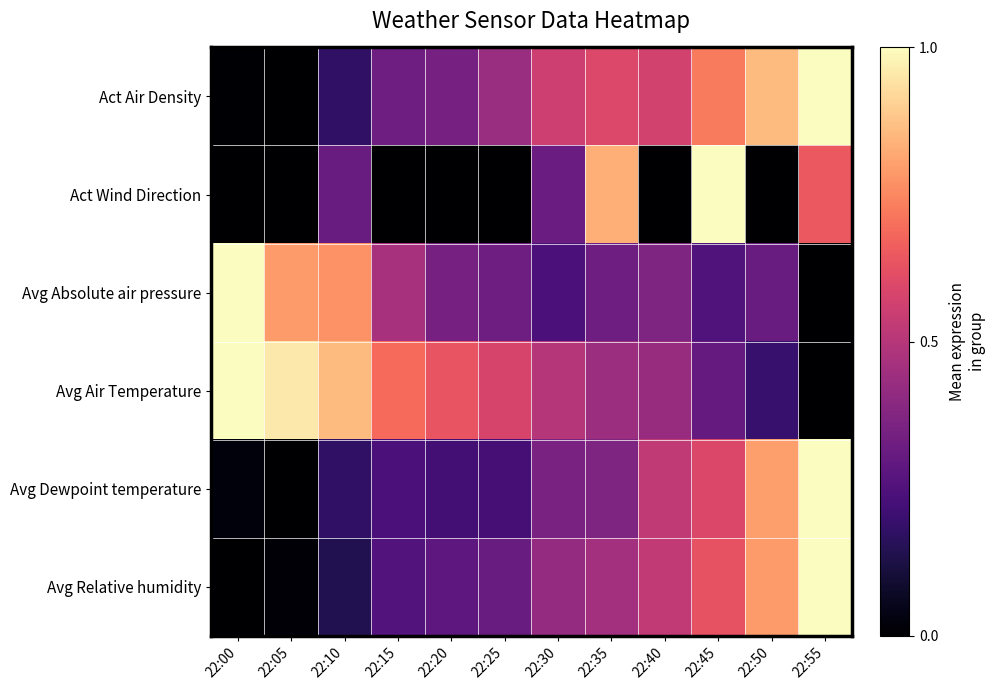

What is the greatest value displayed?

1.0